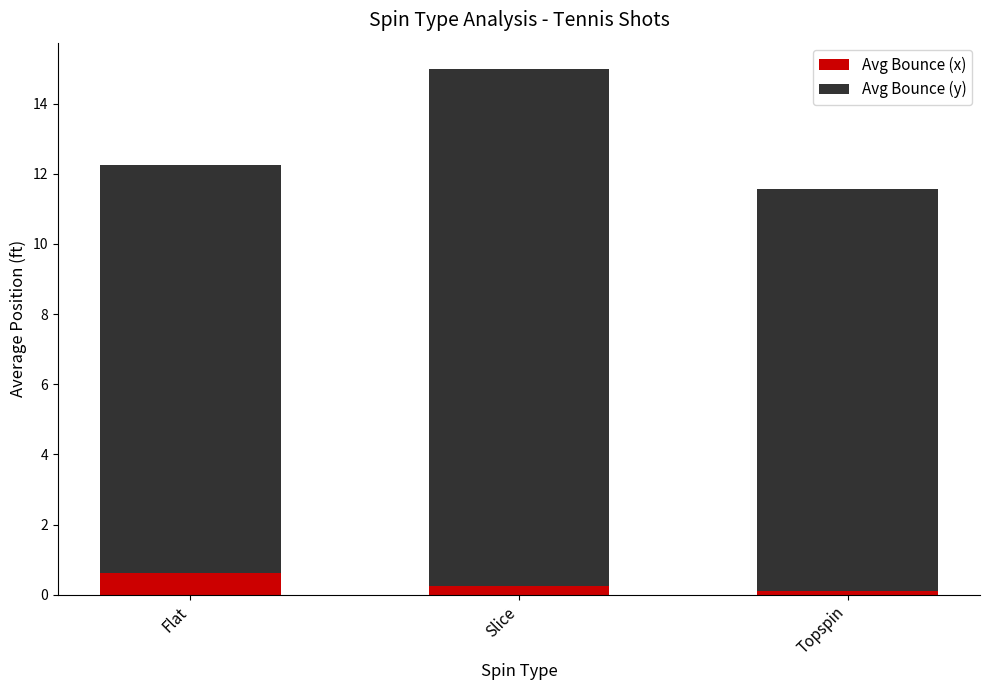

Reading right to left, what are the values for Avg Bounce (x)?

0.1	0.3	0.6